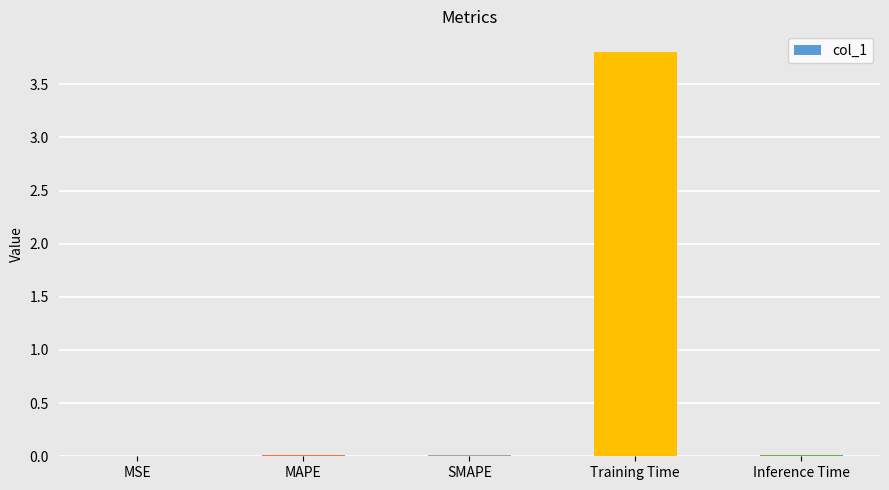

How many series are shown in this chart?

1